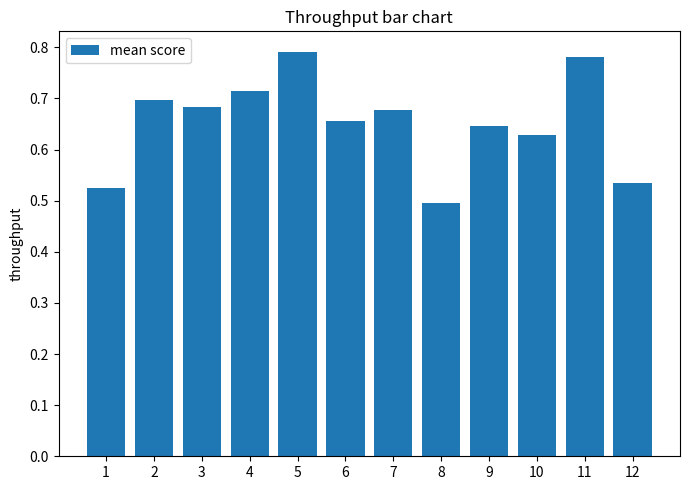

Are the bars horizontal?

No